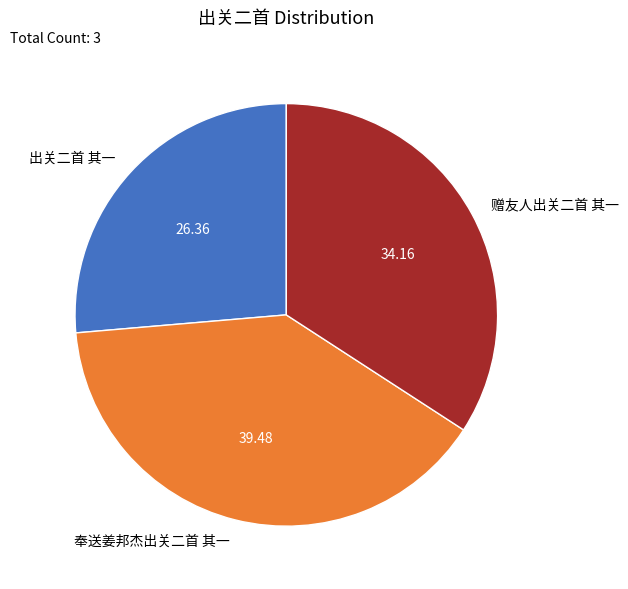

True or false: 出关二首 其一 accounts for 12% of the total.

False